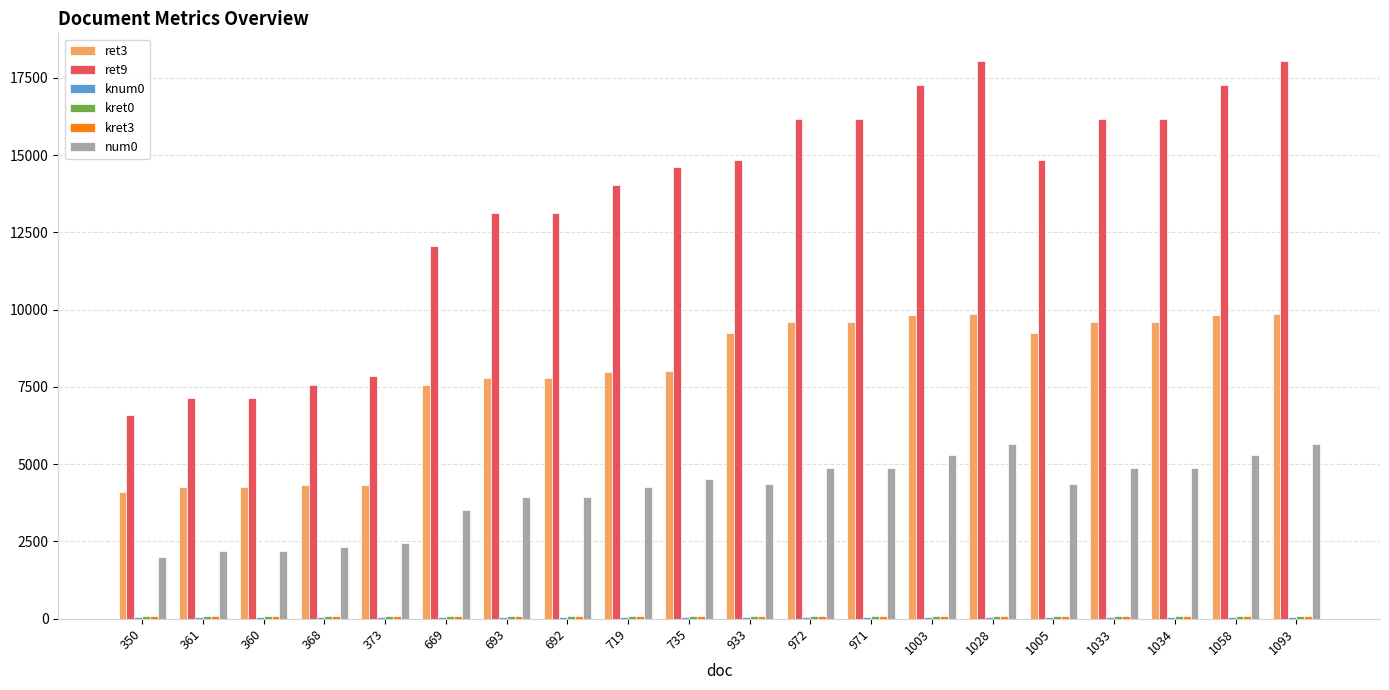

The value of ret9 at 368 is 12975.9. True or false?

False